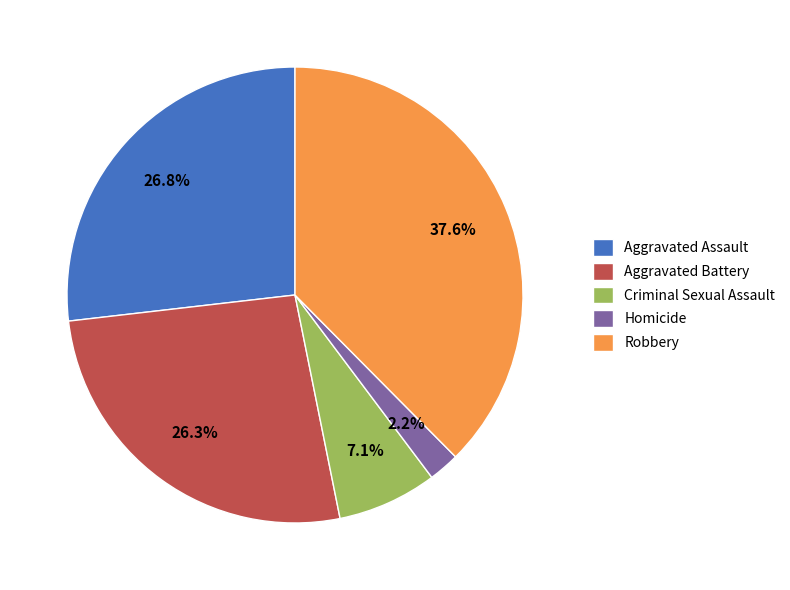

What is the ratio of the value at Robbery to the value at Homicide?

17.1